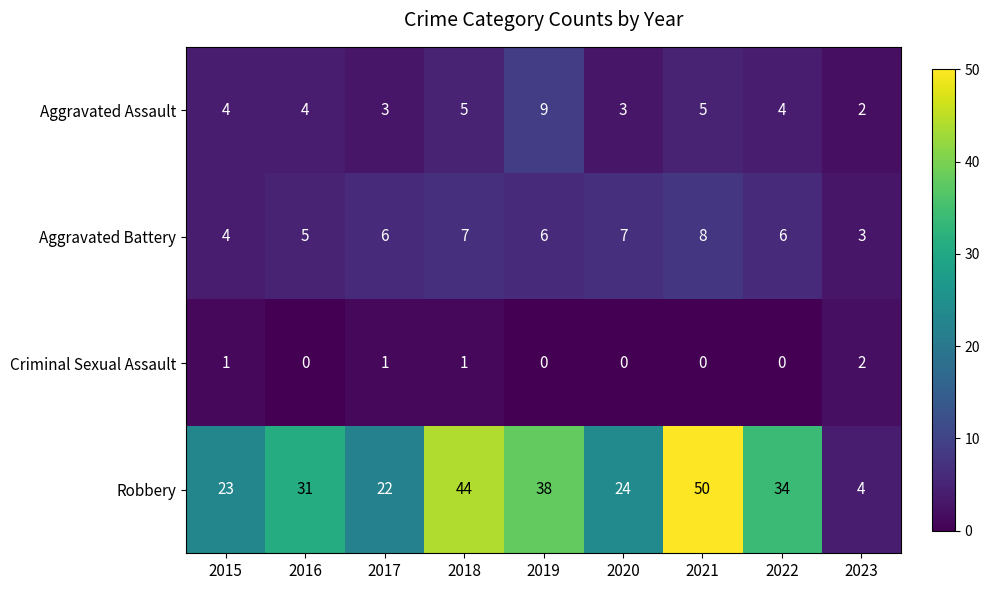

Which series has the largest total across all categories?

Robbery